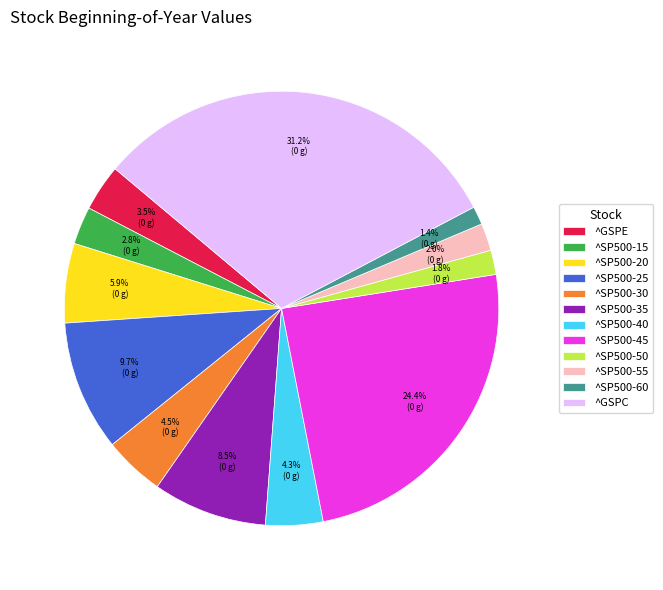

What is the total percentage of ^SP500-15 and ^GSPE?

6.3%